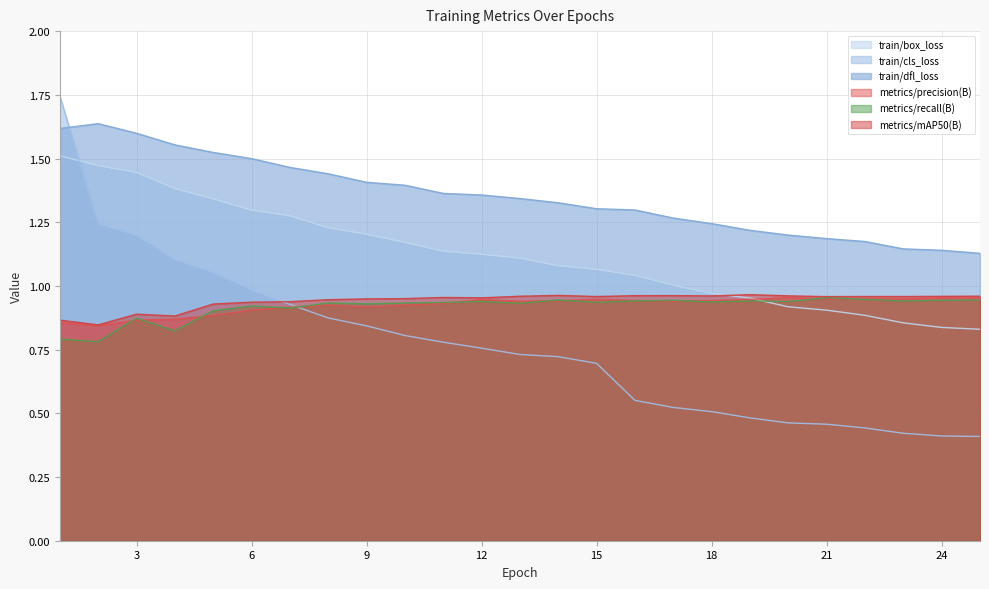

Between 19 and 12, which is larger?

12